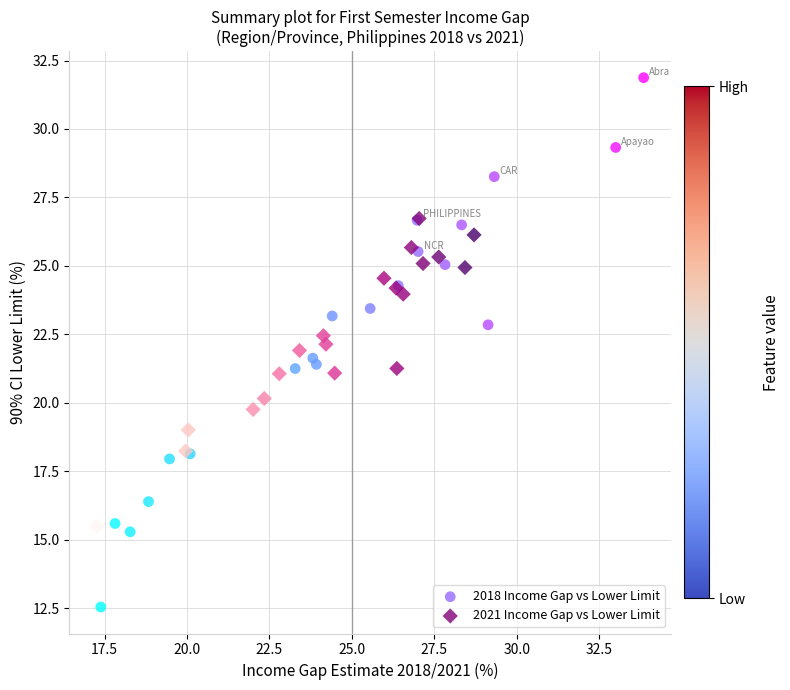

What are all the series names shown in the legend?

2018 Income Gap vs Lower Limit, 2021 Income Gap vs Lower Limit